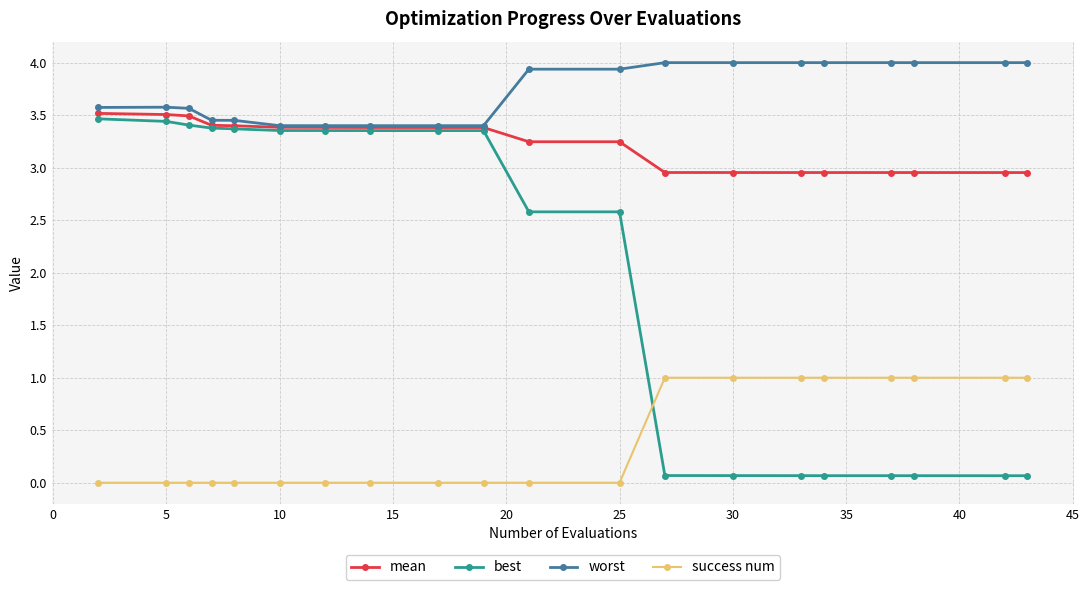

At how many categories does at least one series exceed 2?

20